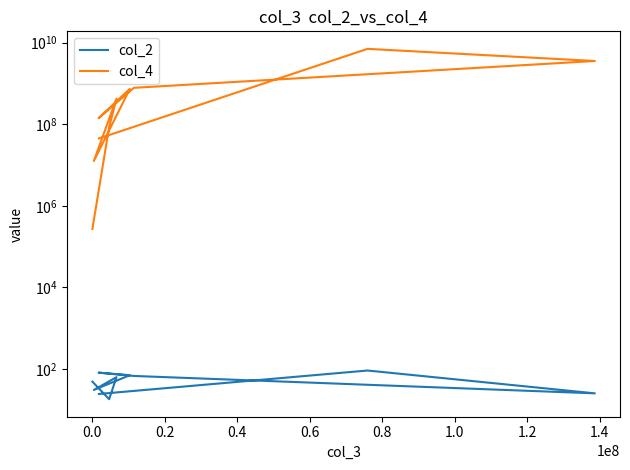

True or false: col_4 and col_2 cross at least once.

False